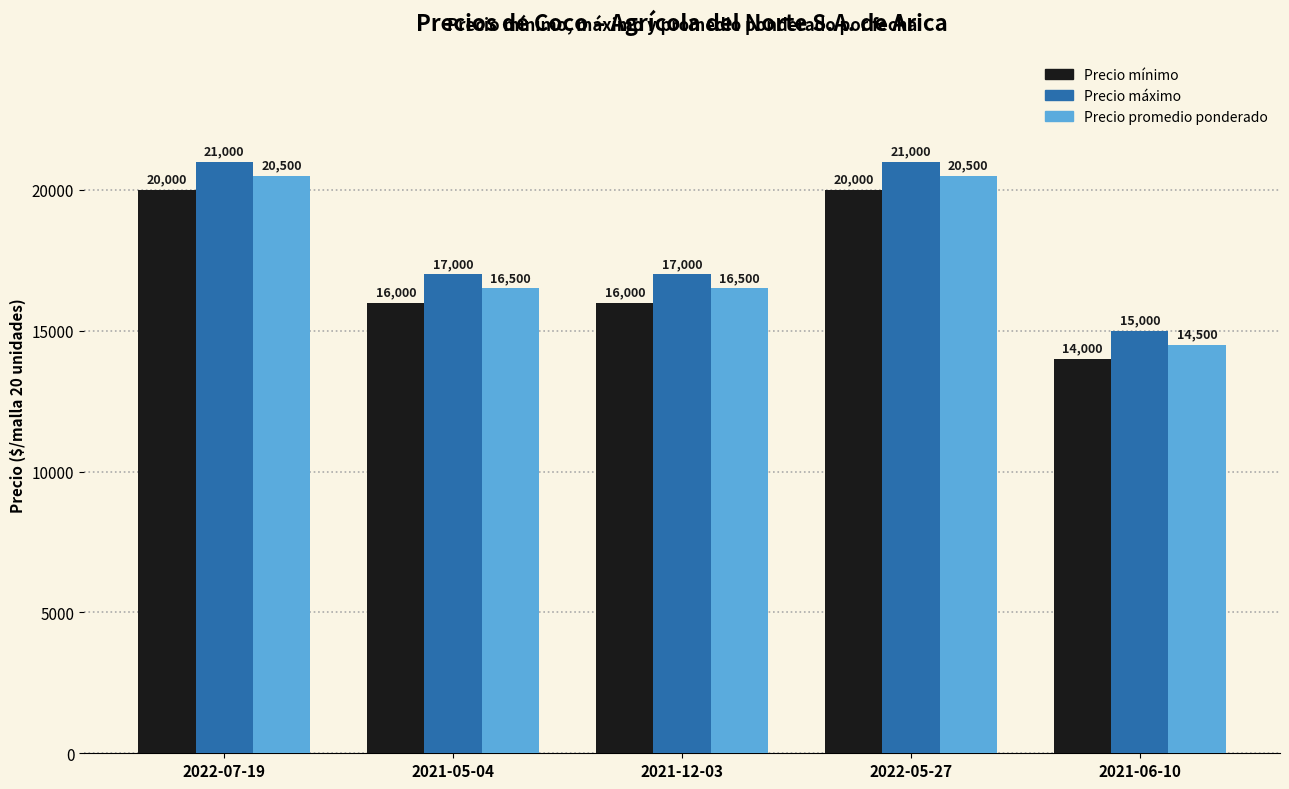

At how many categories does at least one series exceed 16621?

4